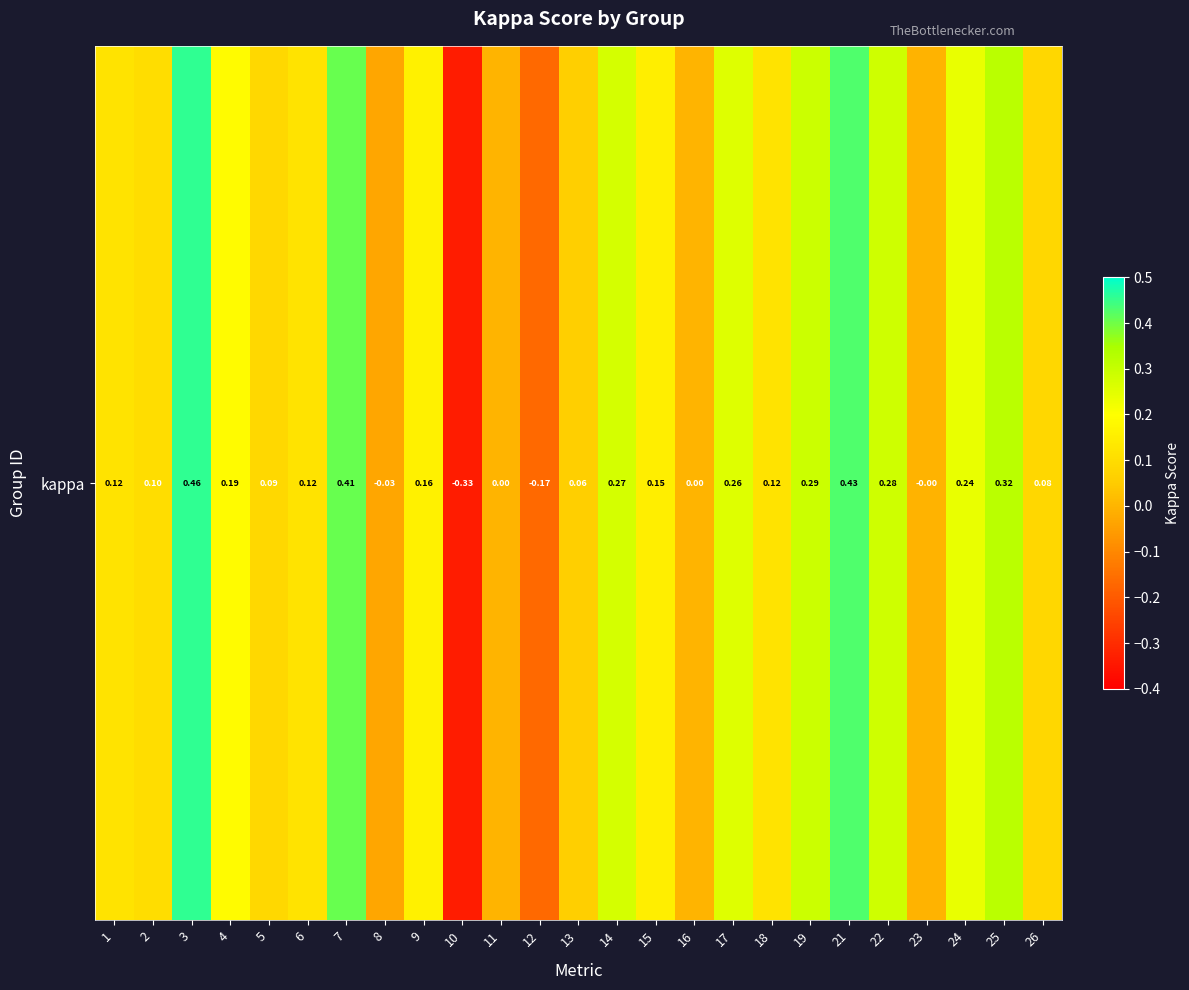

What is the difference between the values at 23 and 25?

0.3